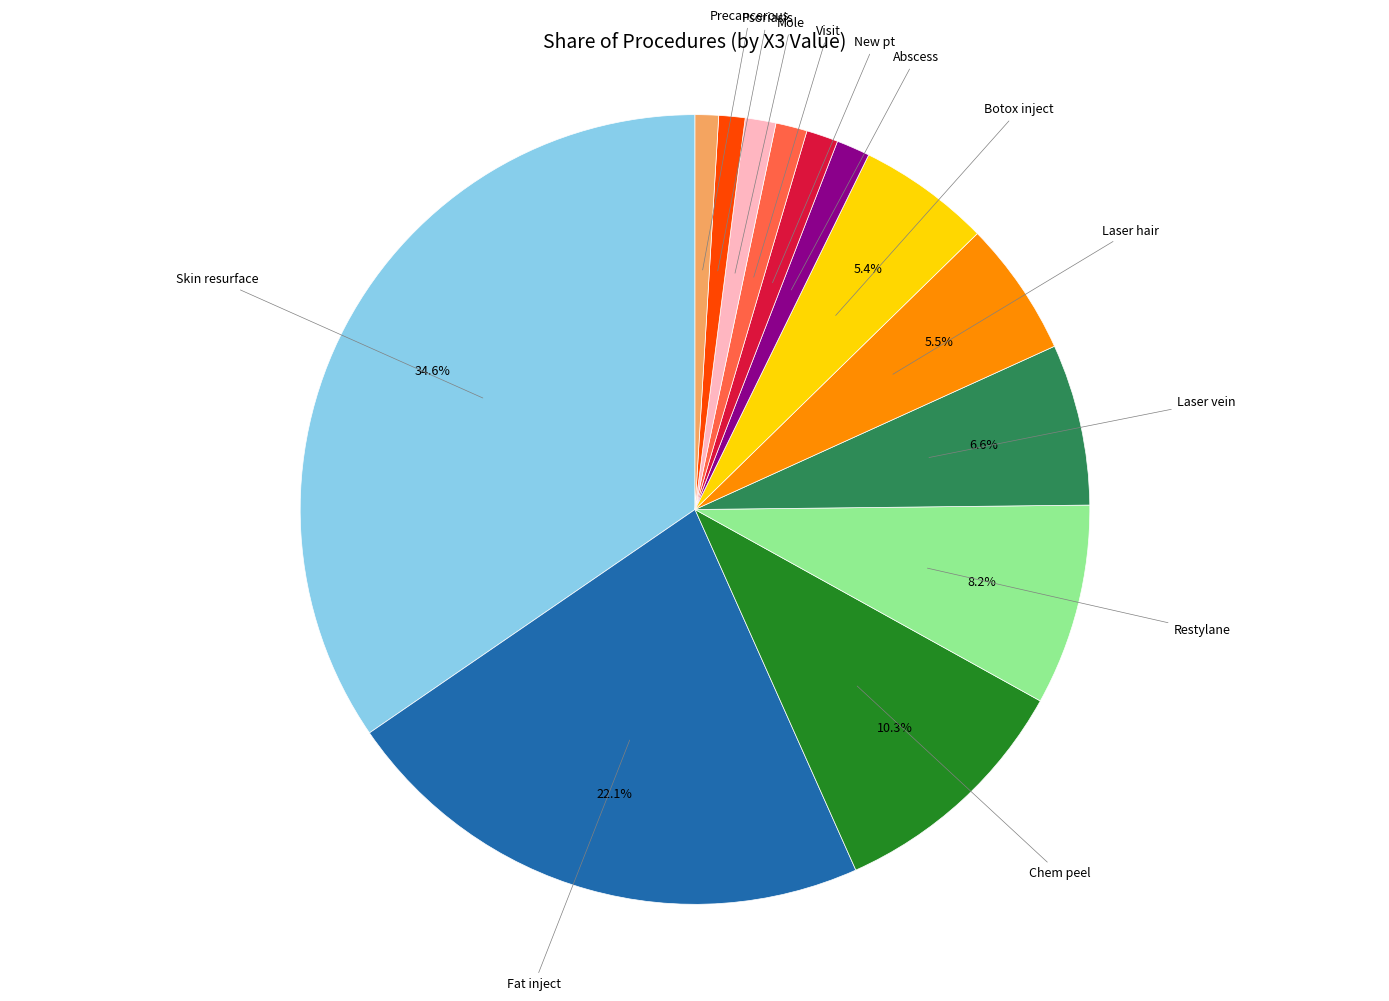

How many slices are in this pie chart?

13